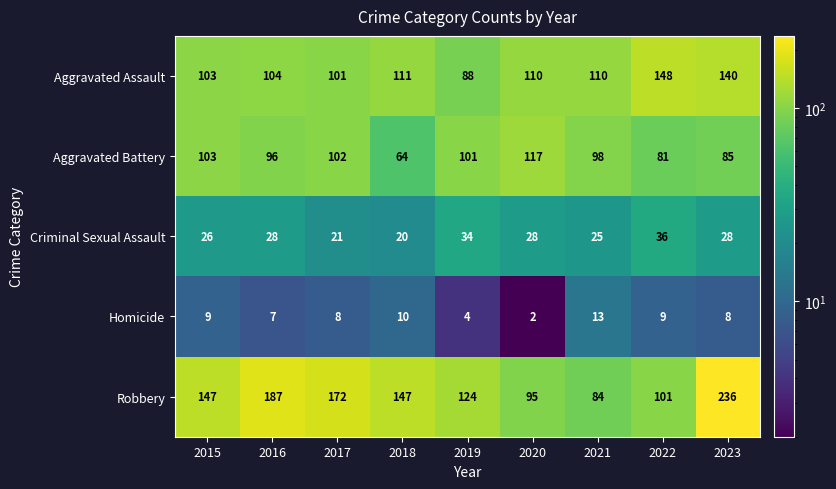

True or false: Aggravated Battery has a value of 81 at 2022.

True